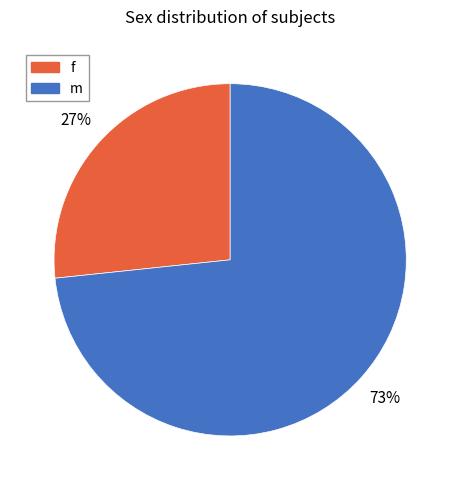

How many segments does this pie chart have?

2